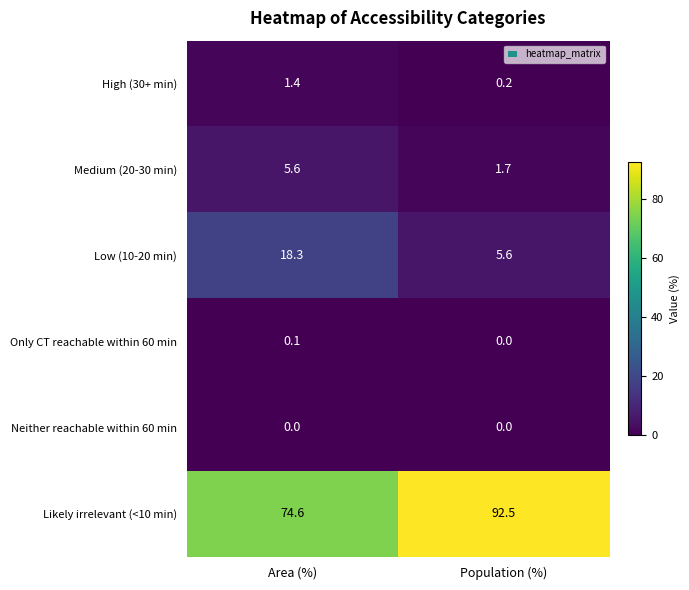

At which label is Likely irrelevant (<10 min) closest to 83?

Area (%)